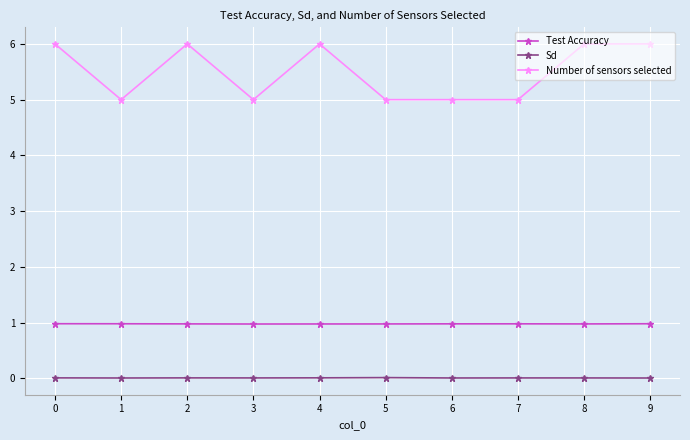

Rank the series at 7 from highest to lowest value.

Number of sensors selected, Test Accuracy, Sd